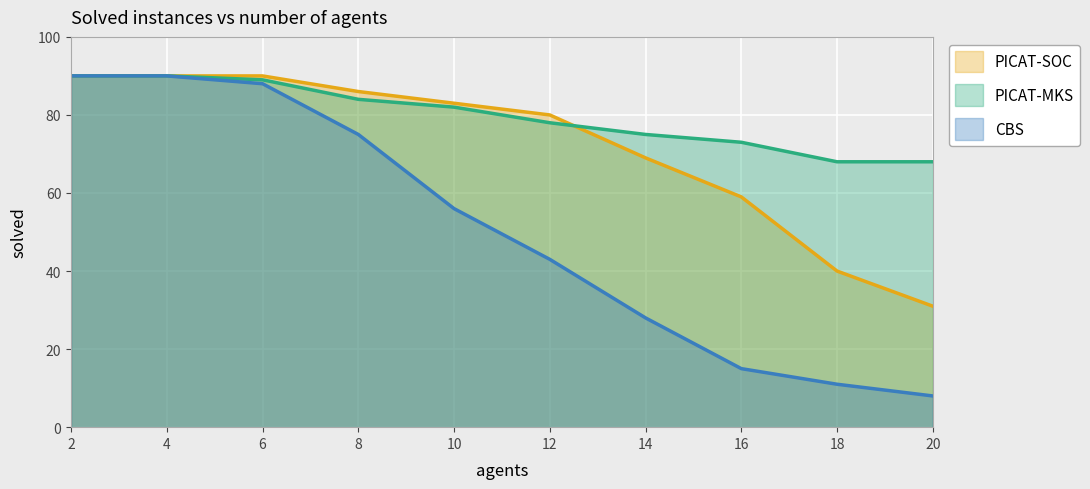

Rank the series by their maximum value, from lowest to highest.

PICAT-SOC, PICAT-MKS, CBS